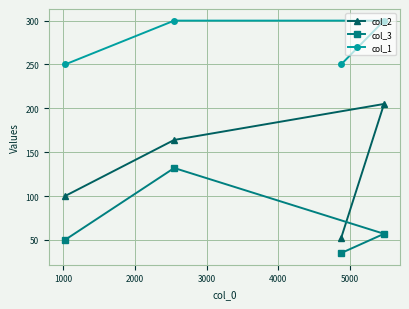

Which series has the widest spread of values?

col_2